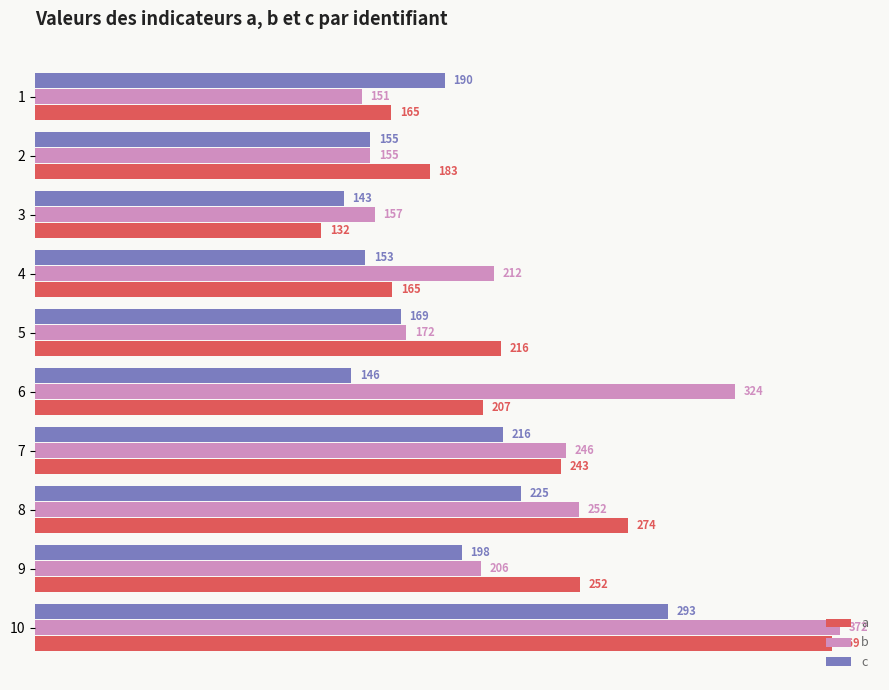

What is the sum of the c values at 1 and 7?

406.0